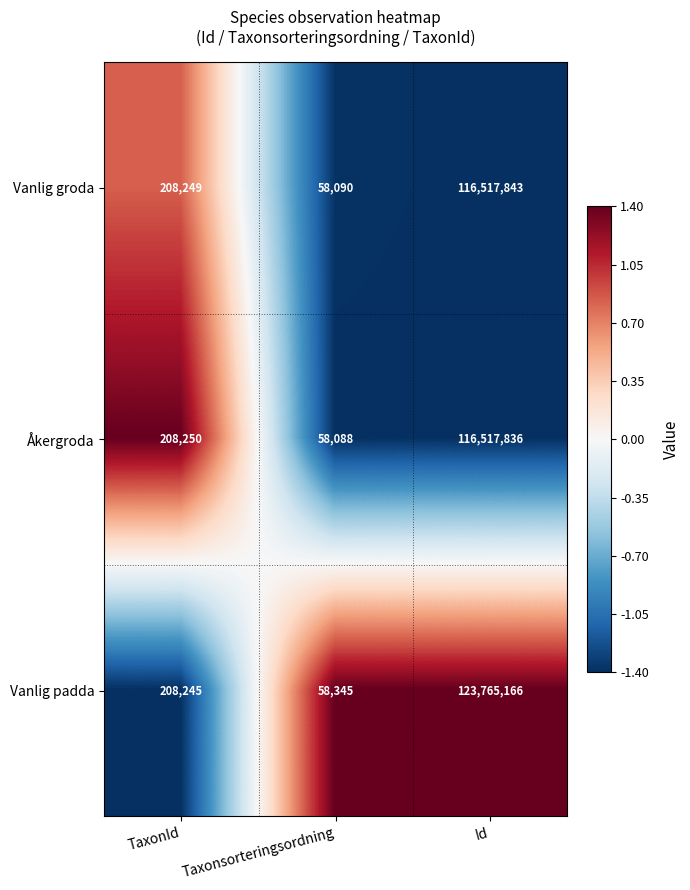

Count the number of categories in the chart.

3